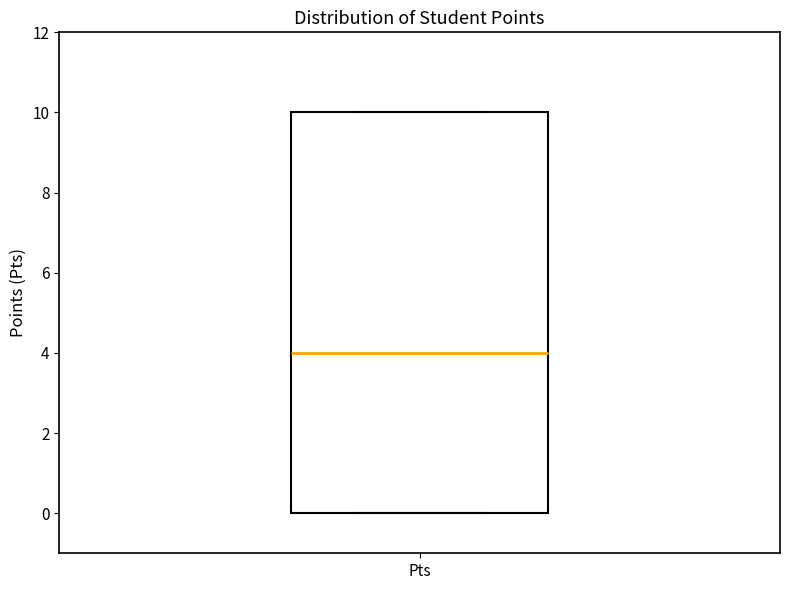

Where does the median line of the box for Pts sit on the y-axis? The values are not printed on the chart, so give them approximately, as read against the axis.

4